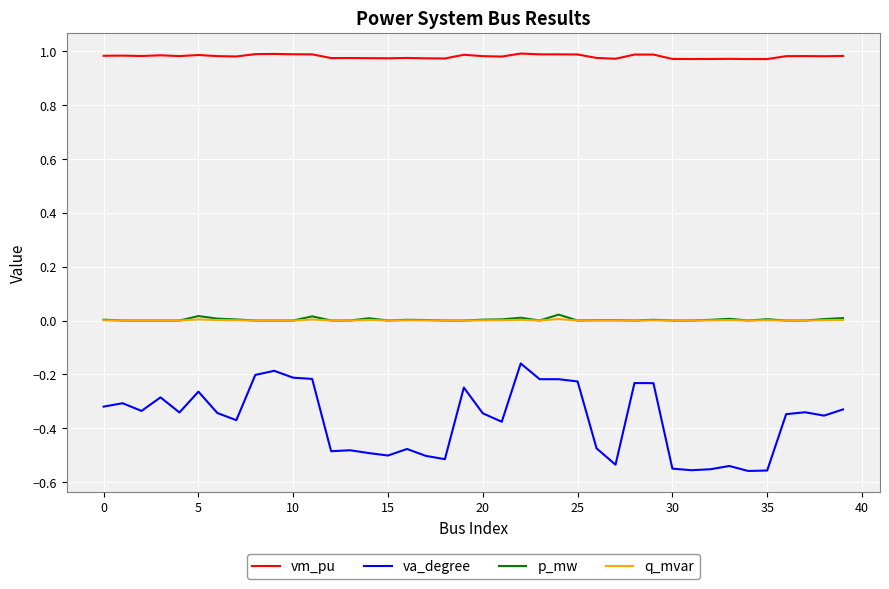

Which series has the largest total across all categories?

vm_pu